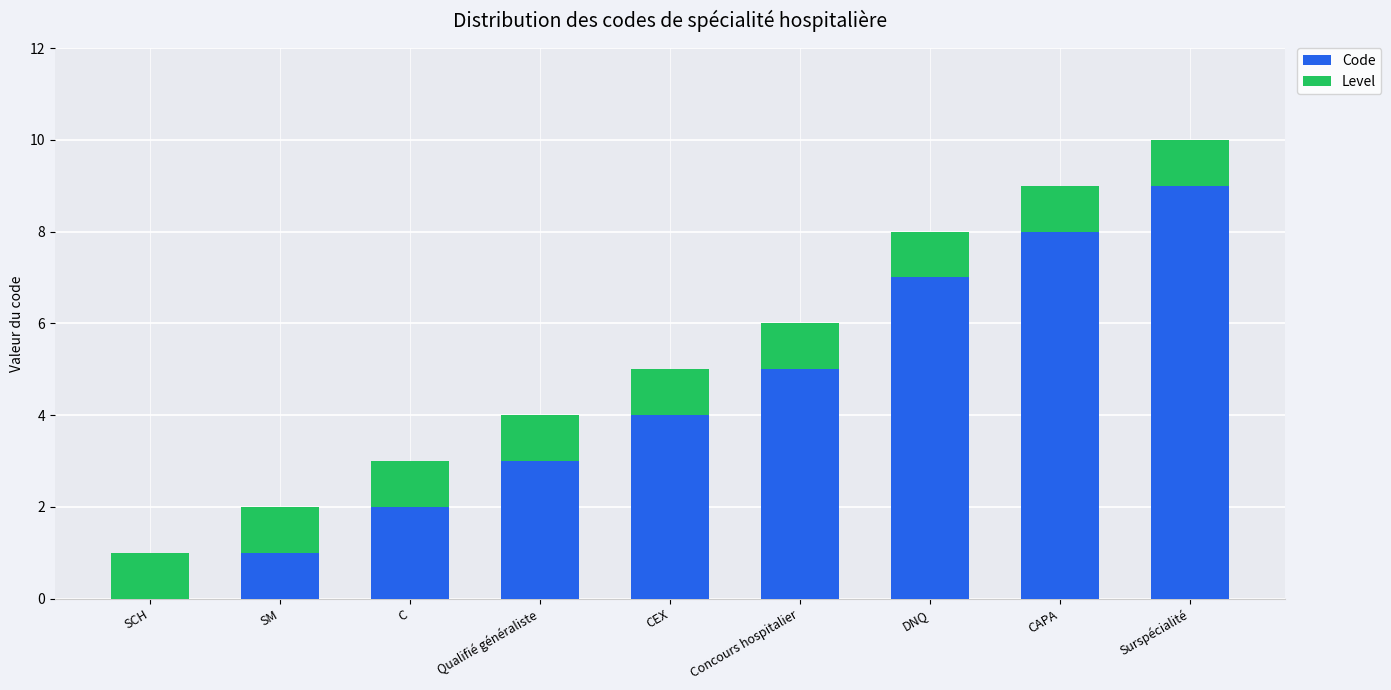

What is the approximate value of Code at DNQ?

7